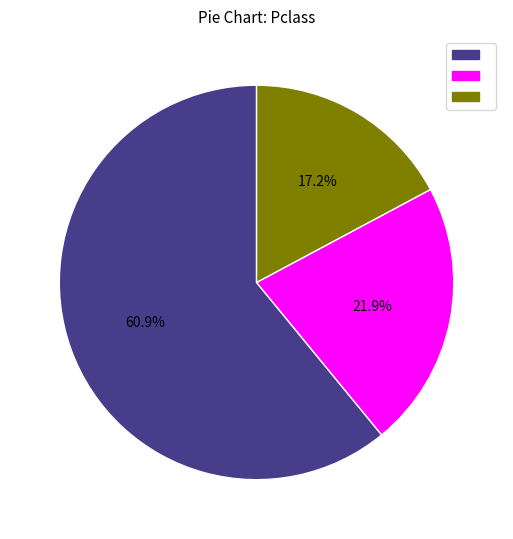

Does any single category account for the majority?

Yes